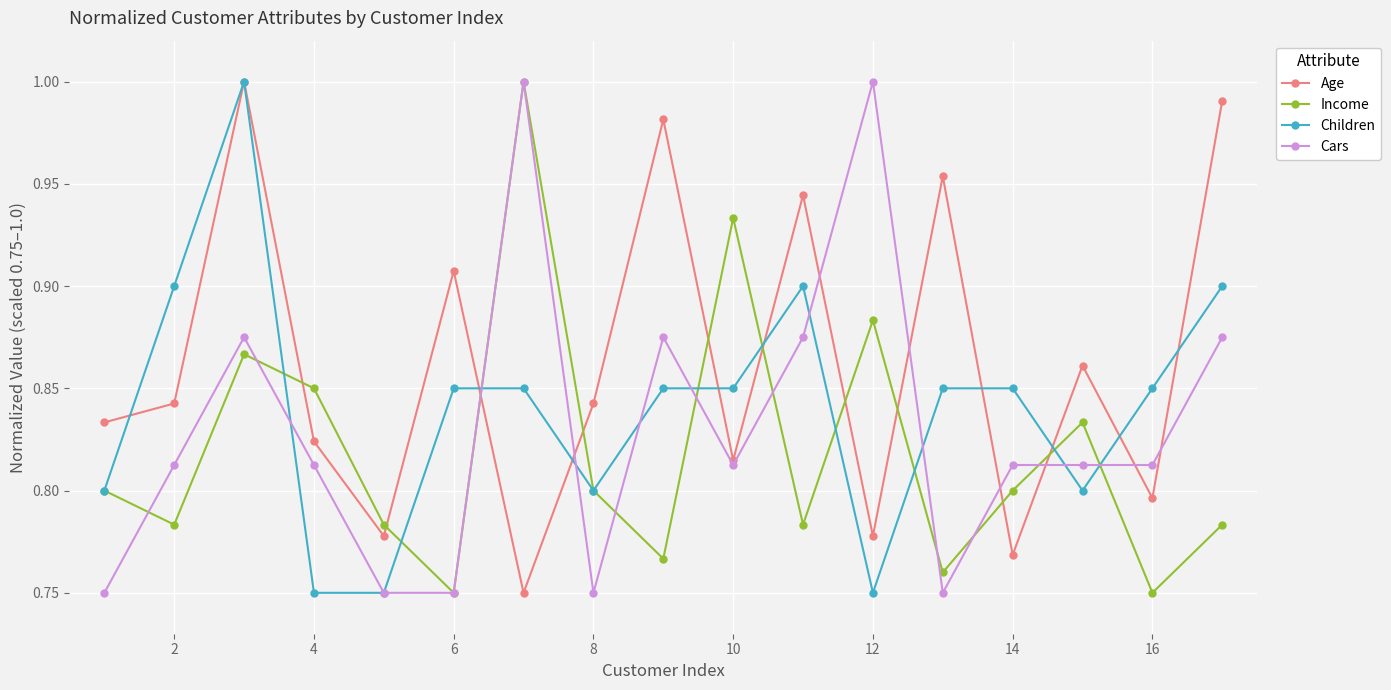

Count the number of data series in this chart.

4